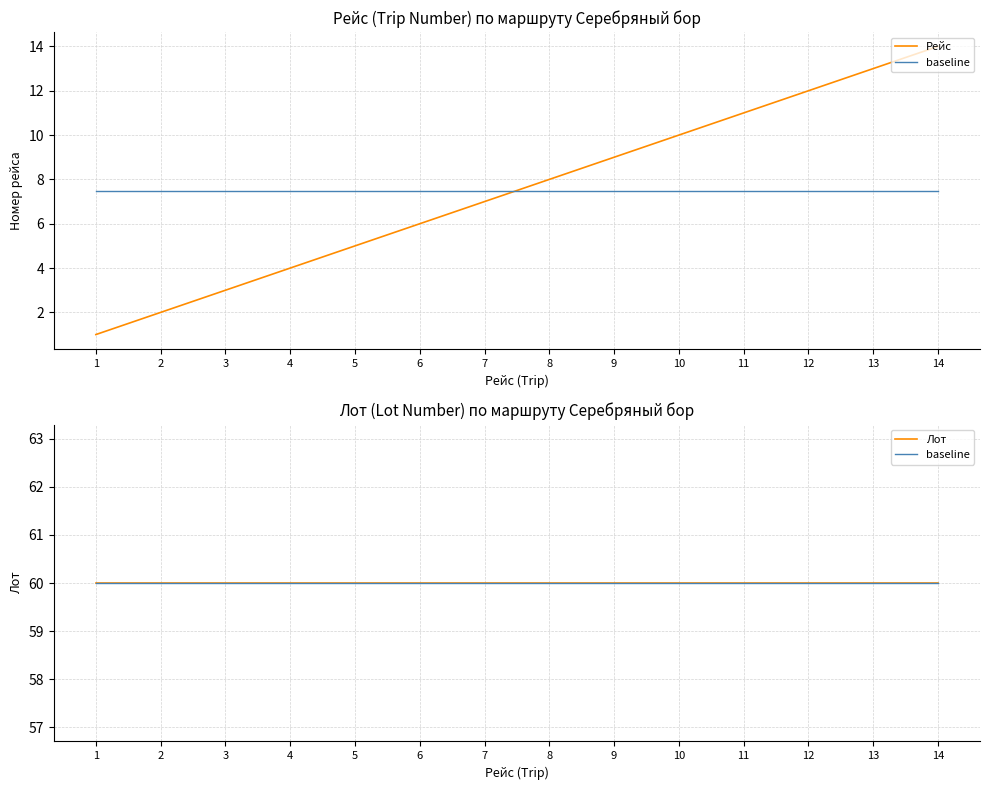

What is the difference between the highest and lowest values at 7?

53